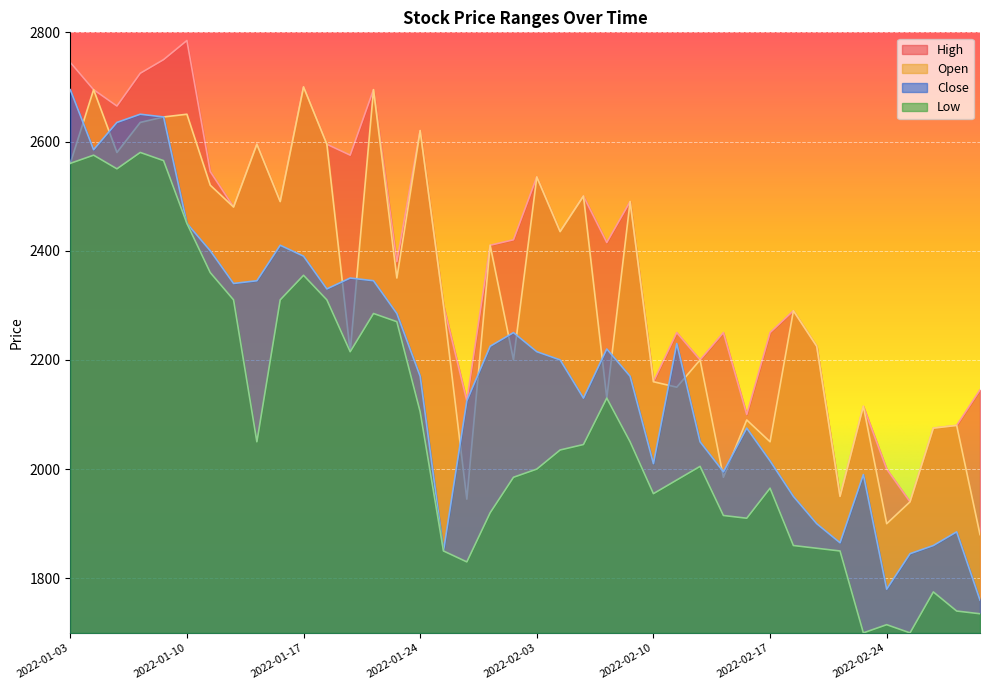

True or false: Low has more than 2 interior local peaks.

True